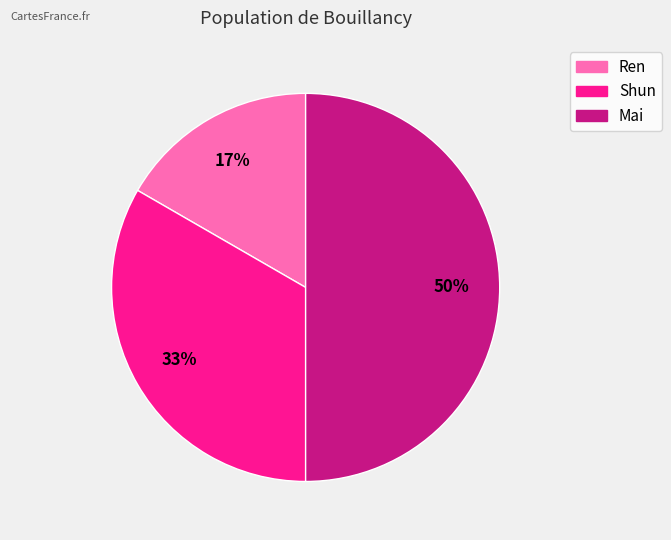

What is the largest slice in the pie chart?

Mai